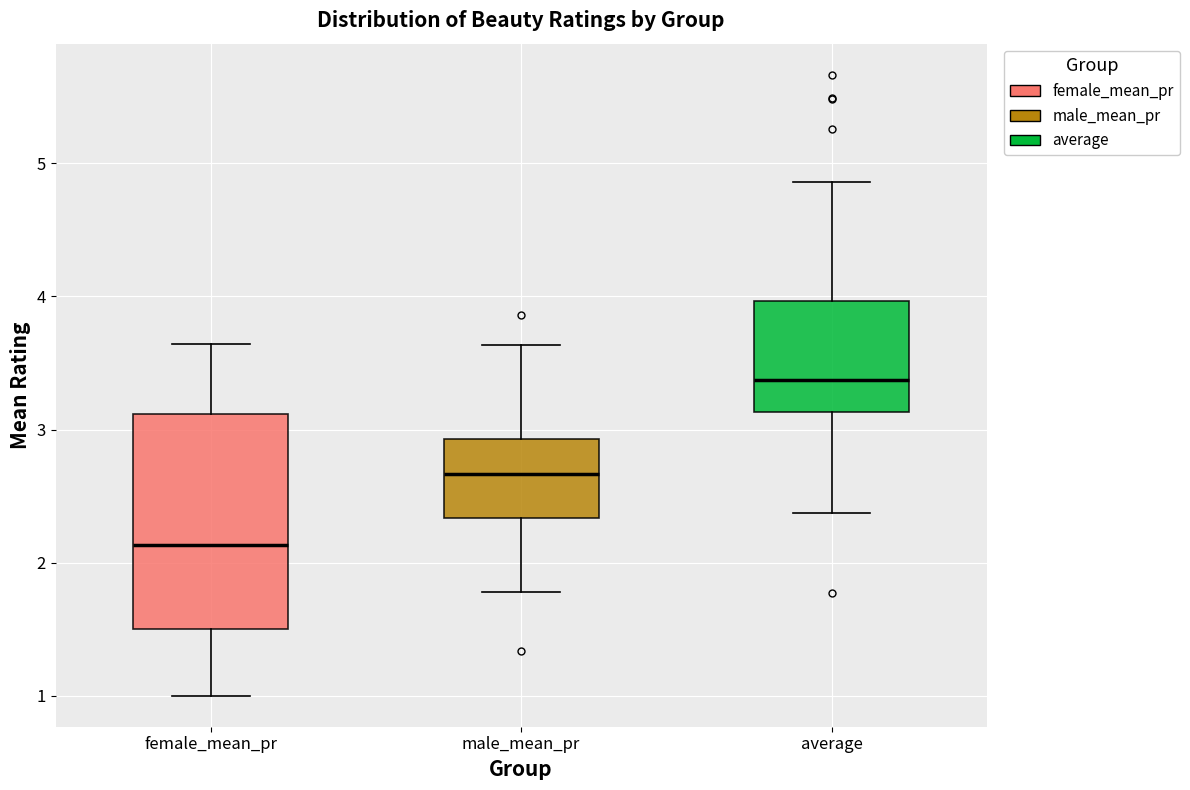

Which box is the tallest, from its lower edge to its upper edge?

female_mean_pr